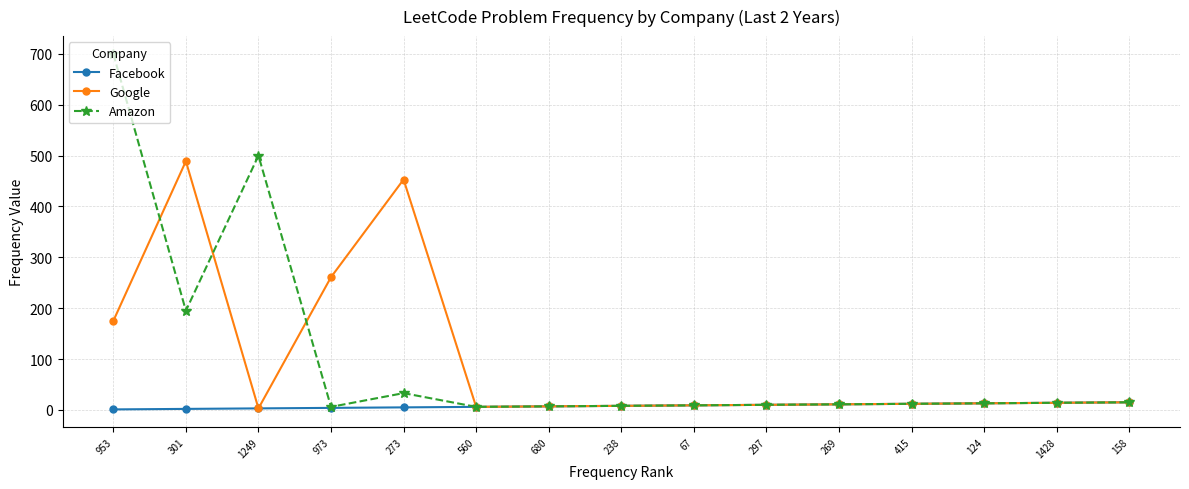

At which category does Amazon reach its first local peak?

1249